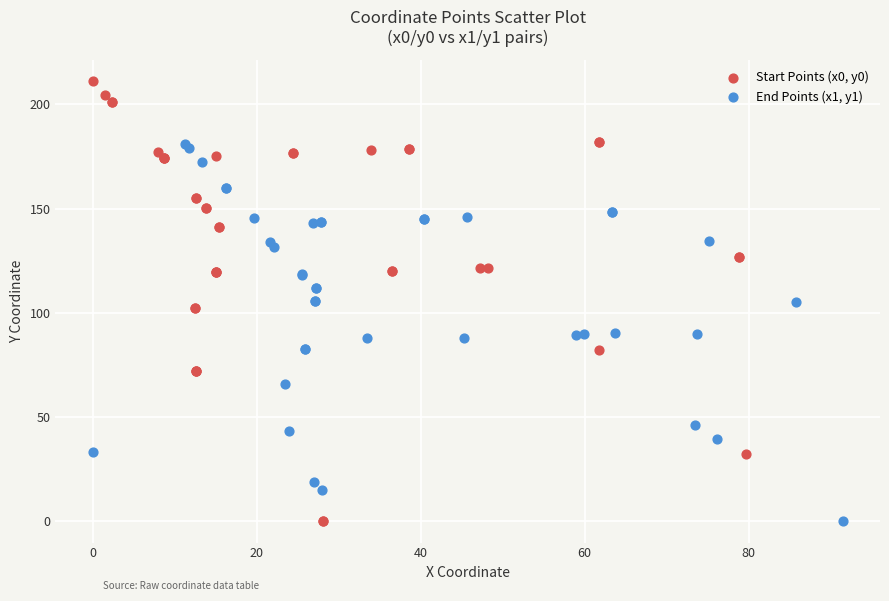

Which series contains the highest Y value?

Start Points (x0, y0)